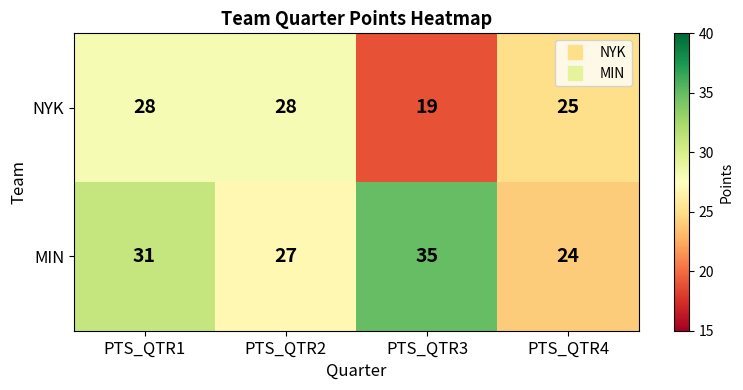

Reading left to right, extract all data points from this chart.

NYK: PTS_QTR1=28	PTS_QTR2=28	PTS_QTR3=19	PTS_QTR4=25
MIN: PTS_QTR1=31	PTS_QTR2=27	PTS_QTR3=35	PTS_QTR4=24